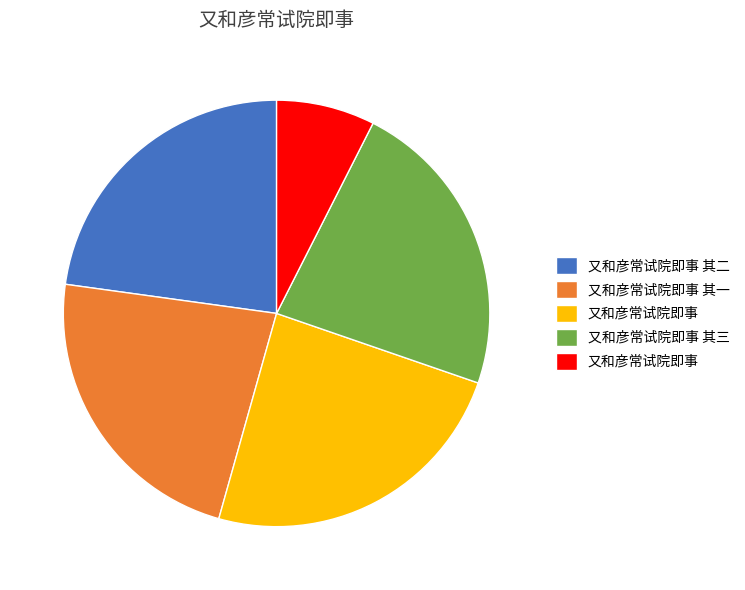

Is there a majority slice in this chart?

No